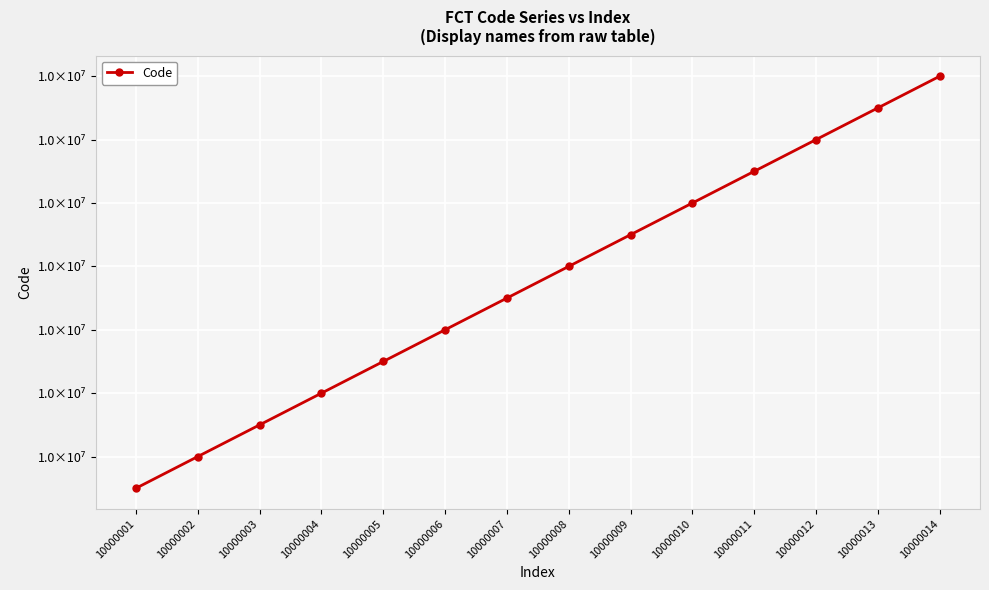

List the labels in order of value, smallest first.

10000001, 10000002, 10000003, 10000004, 10000005, 10000006, 10000007, 10000008, 10000009, 10000010, 10000011, 10000012, 10000013, 10000014